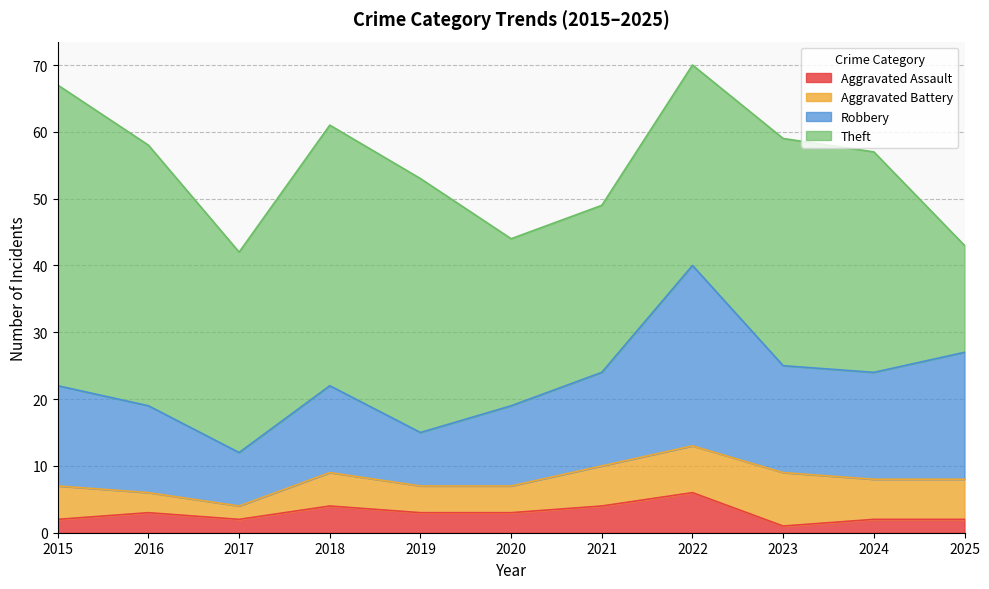

What is the value of the Robbery point at the 6th from the left?

19